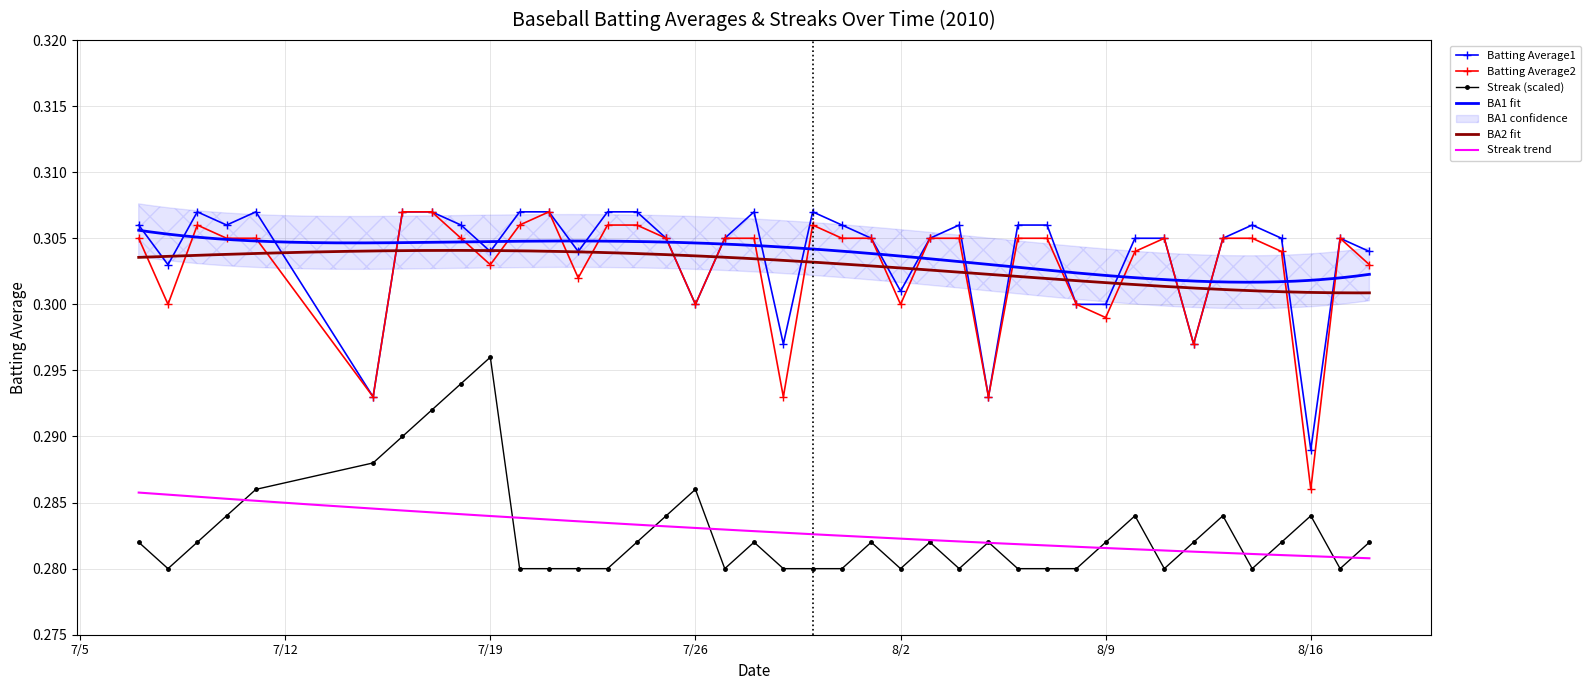

True or false: Batting Average2 and Batting Average1 cross at least once.

False